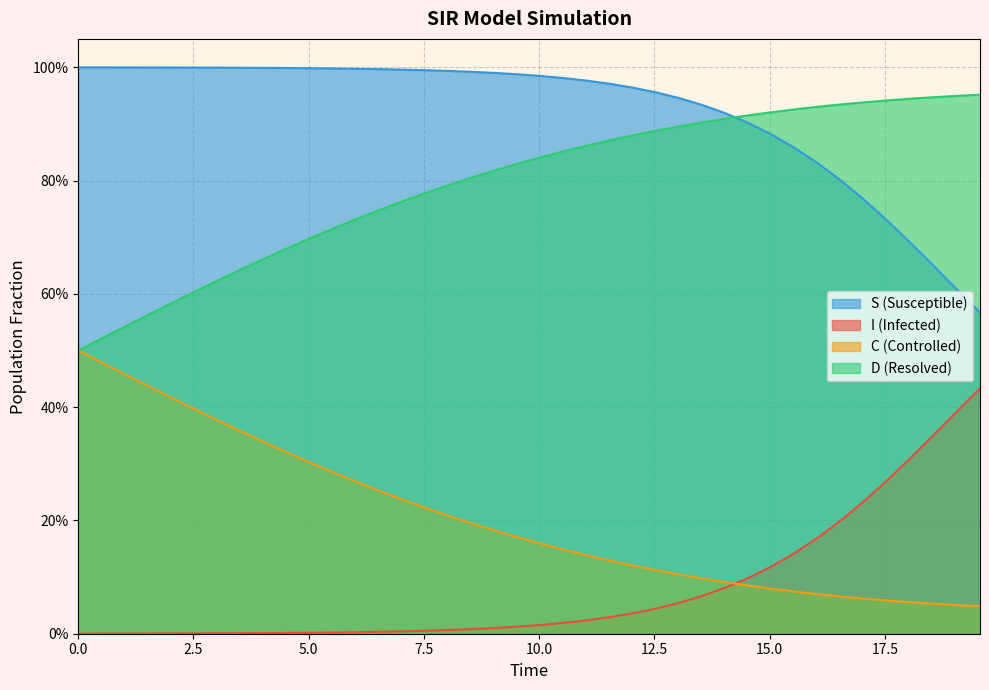

What is the value of the D point at the 36th from the left?

0.9